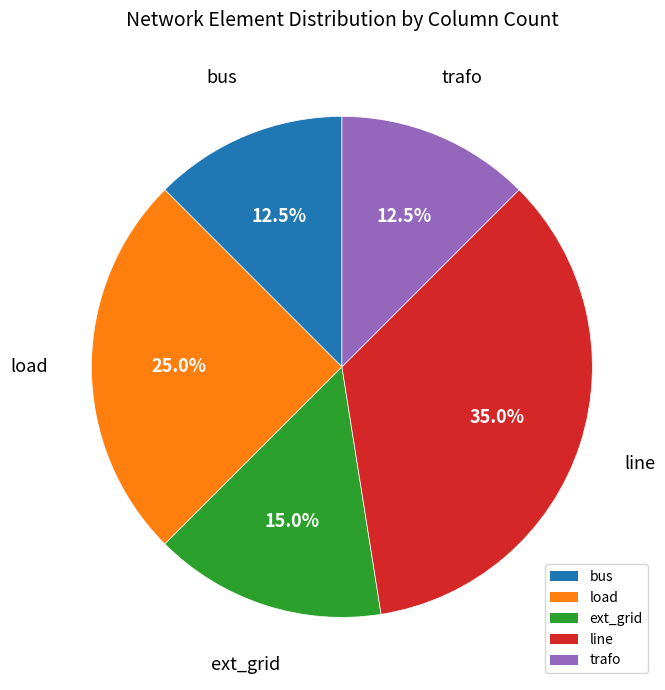

Which slice is the largest?

line